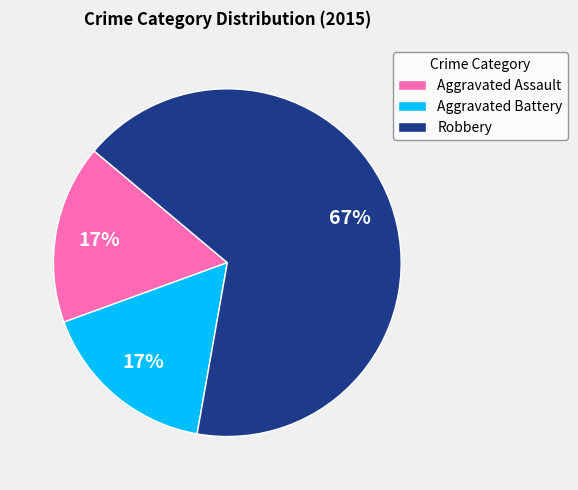

Which slice represents more than half of the pie?

Robbery